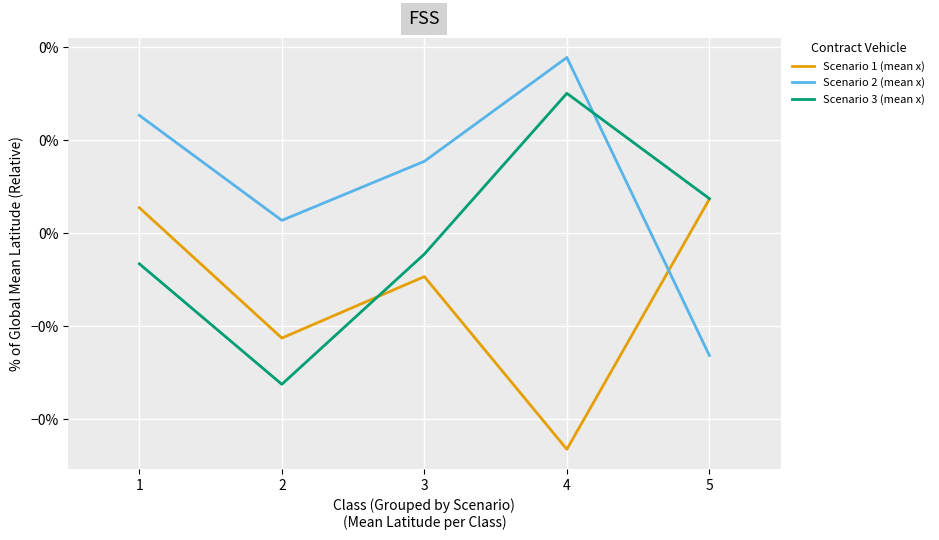

In Scenario 3 (mean x), how many points are higher than both neighbors (excluding endpoints)?

1